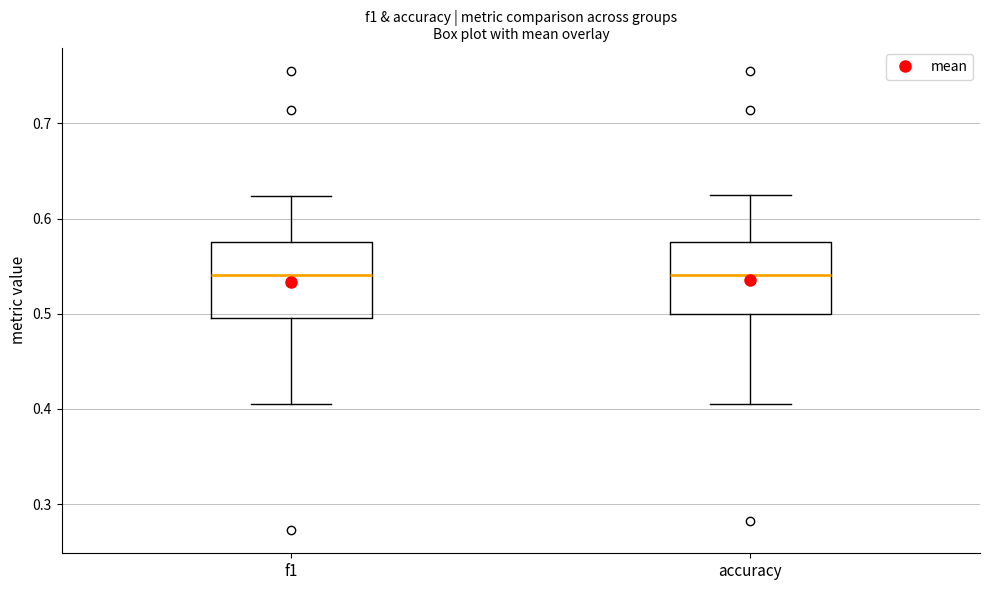

Where is the upper edge of the box for accuracy on the y-axis? The values are not printed on the chart, so give them approximately, as read against the axis.

0.58